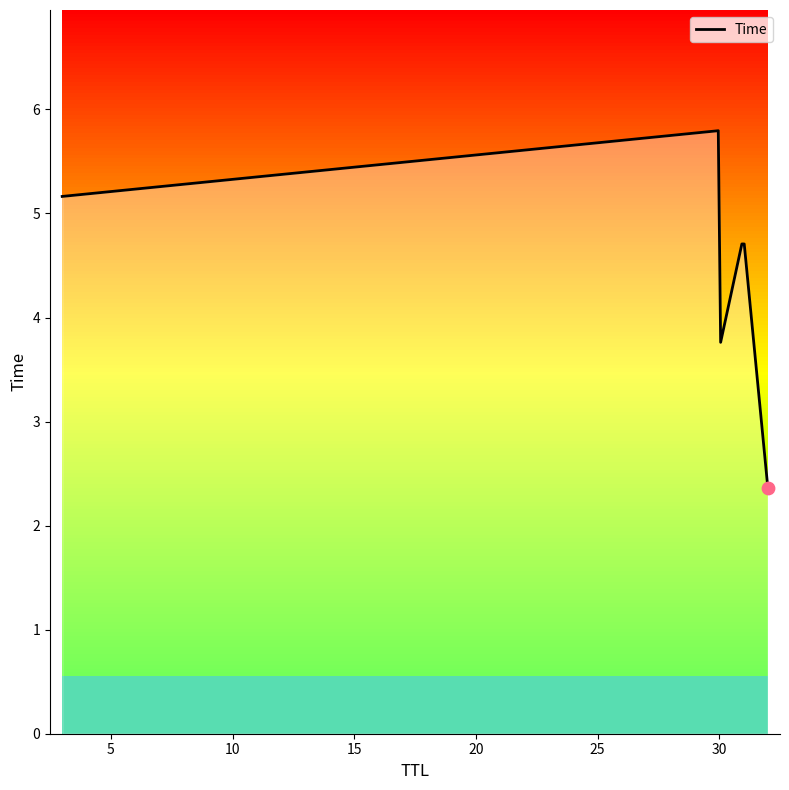

What is the change in value from 31 to 30?

+1.0